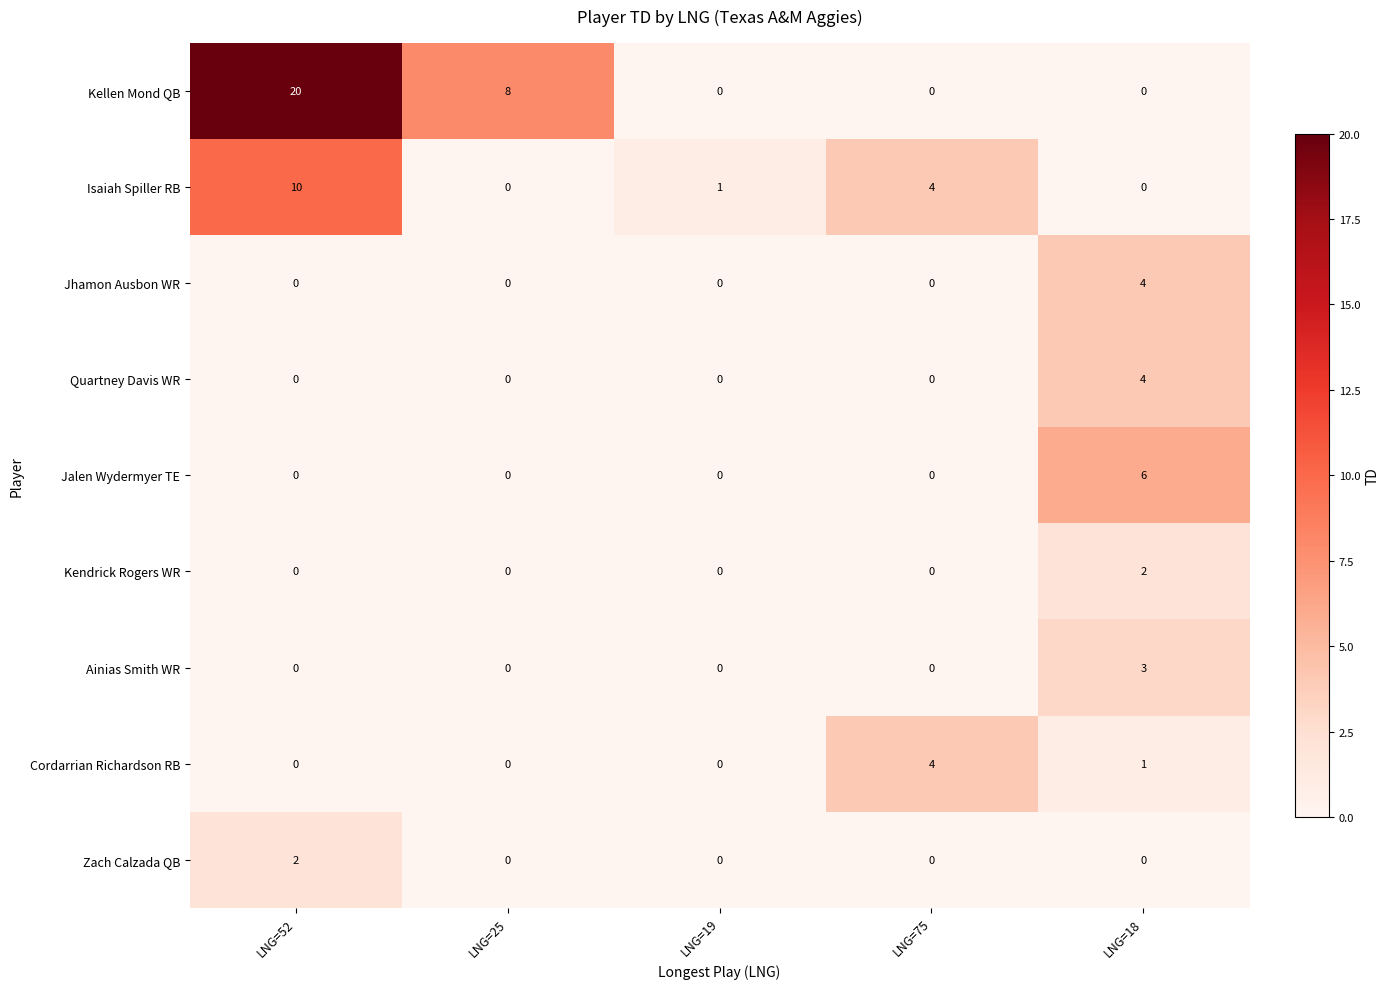

What is the average value of the Kellen Mond QB series?

6